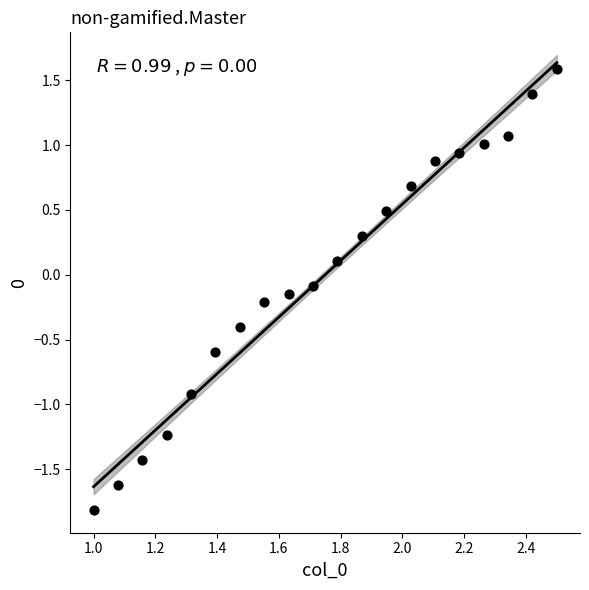

What is the range of X values (max minus min)?

1.5